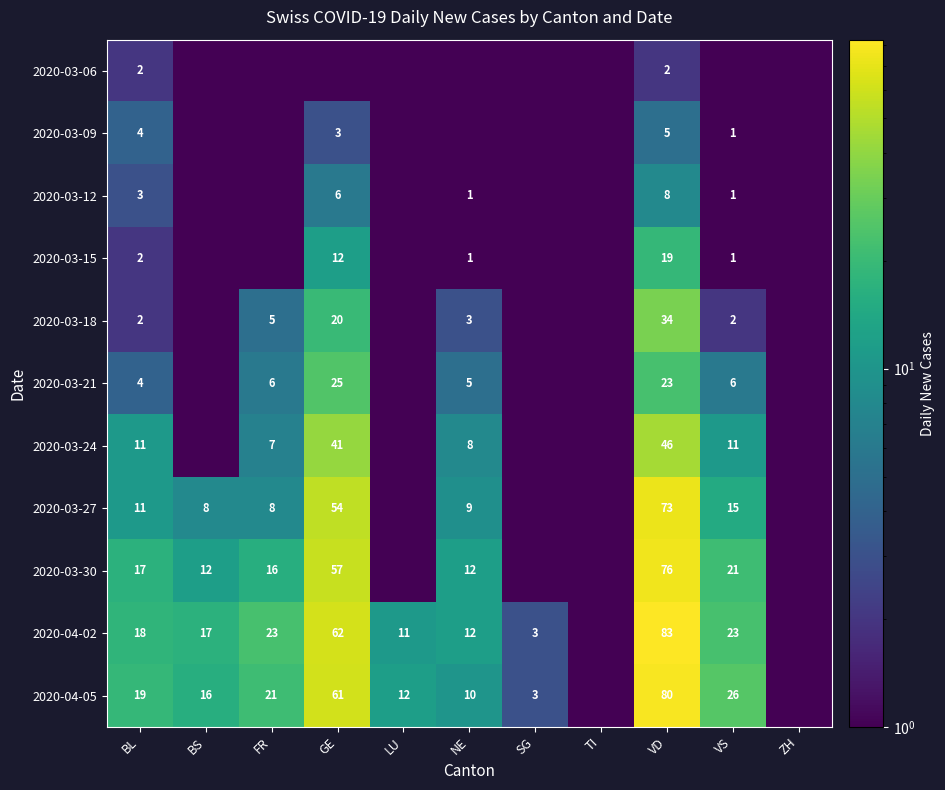

True or false: 2020-03-18 has a value of 19.1 at VD.

False